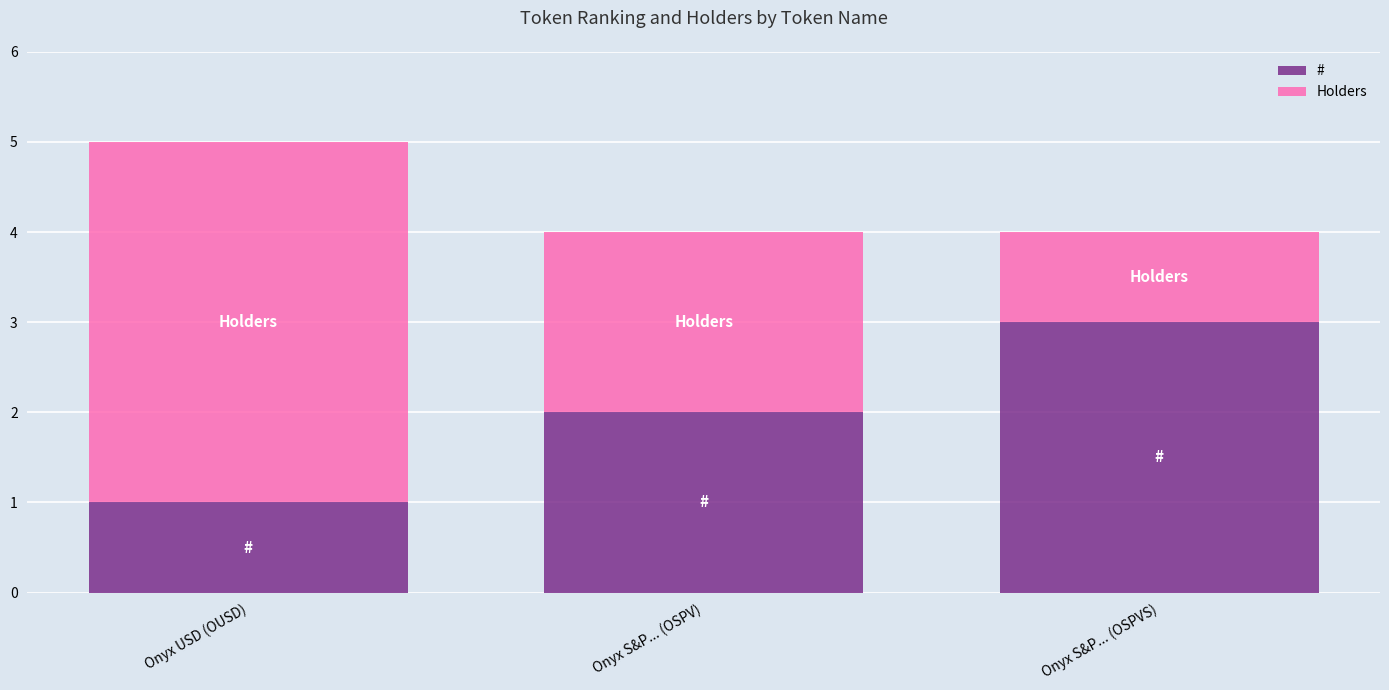

True or false: # has a value of 4 at Onyx S&P... (OSPV).

False